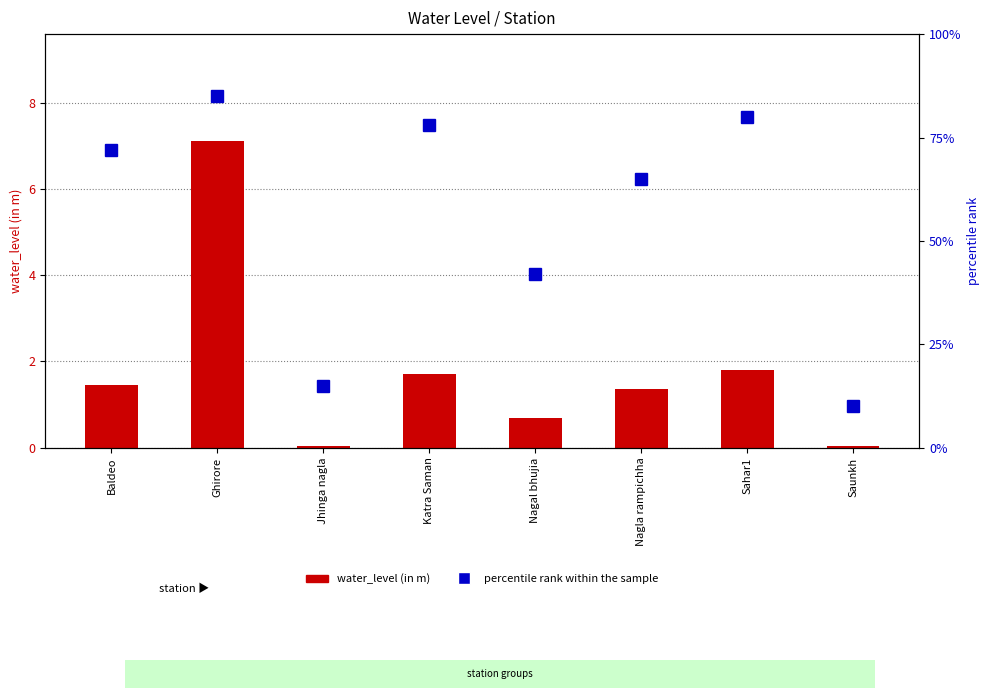

Is it true that percentile rank within the sample equals 65.0 at Nagla rampichha?

True